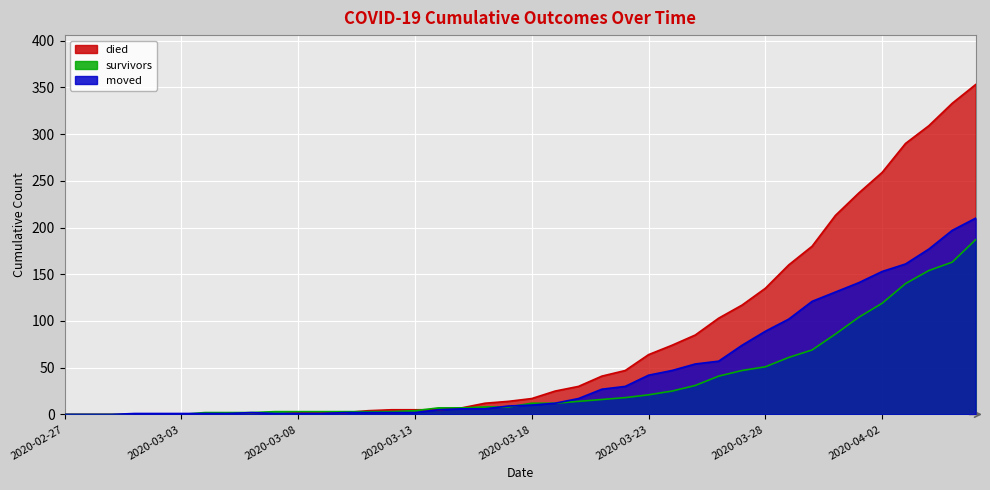

How many intersections are there between survivors and moved?

5